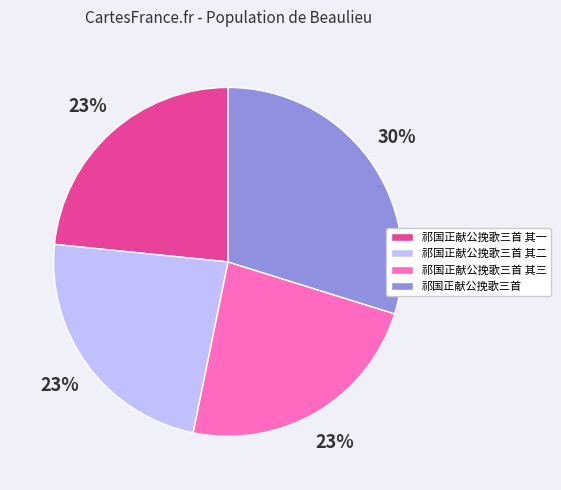

Is it true that 祁国正献公挽歌三首 is 30% of the pie?

True